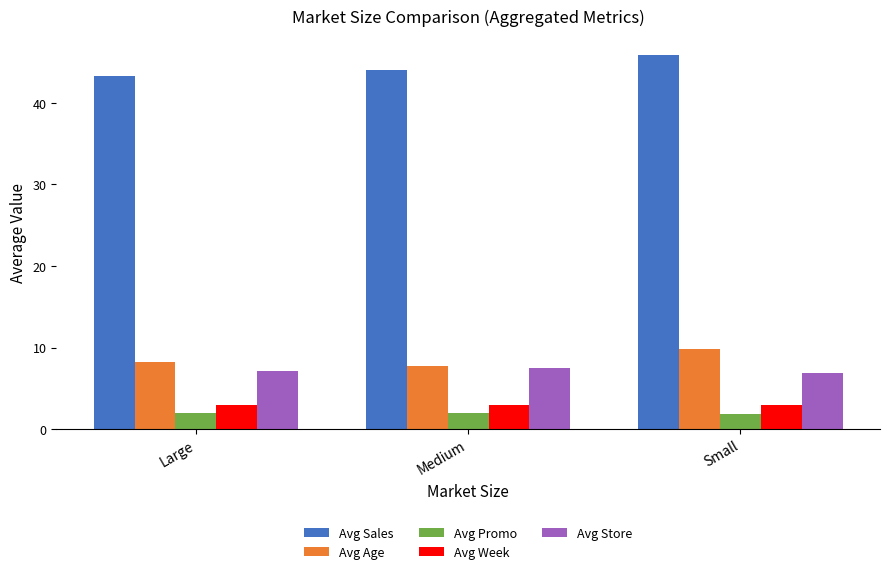

Is it true that Avg Age equals 9.8 at Small?

True